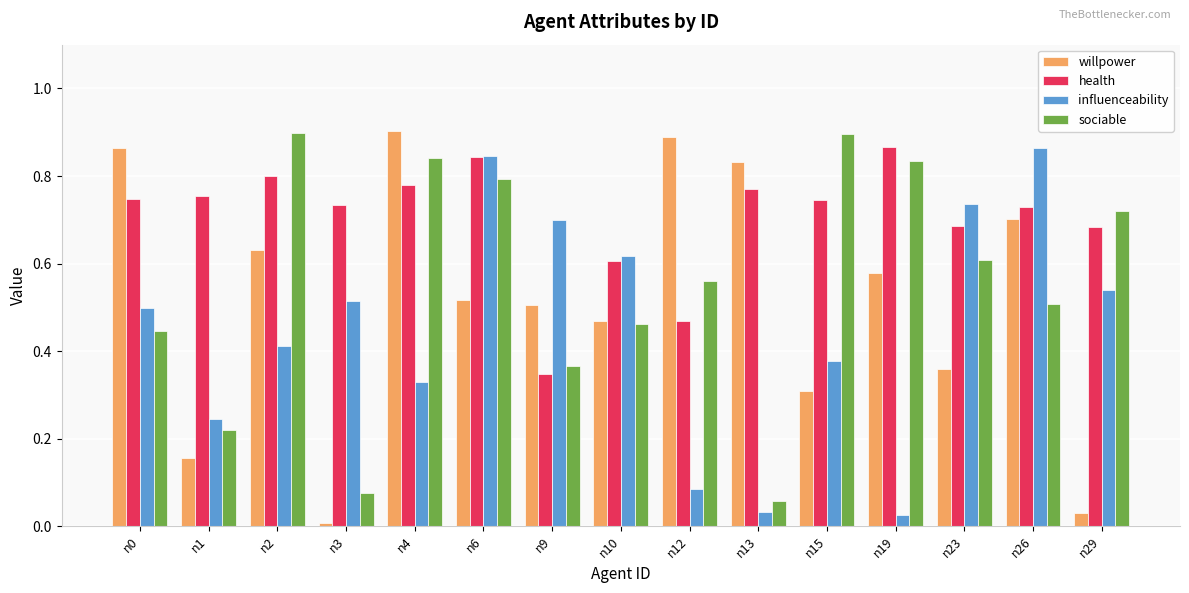

Which category has the highest value in the willpower series?

n4